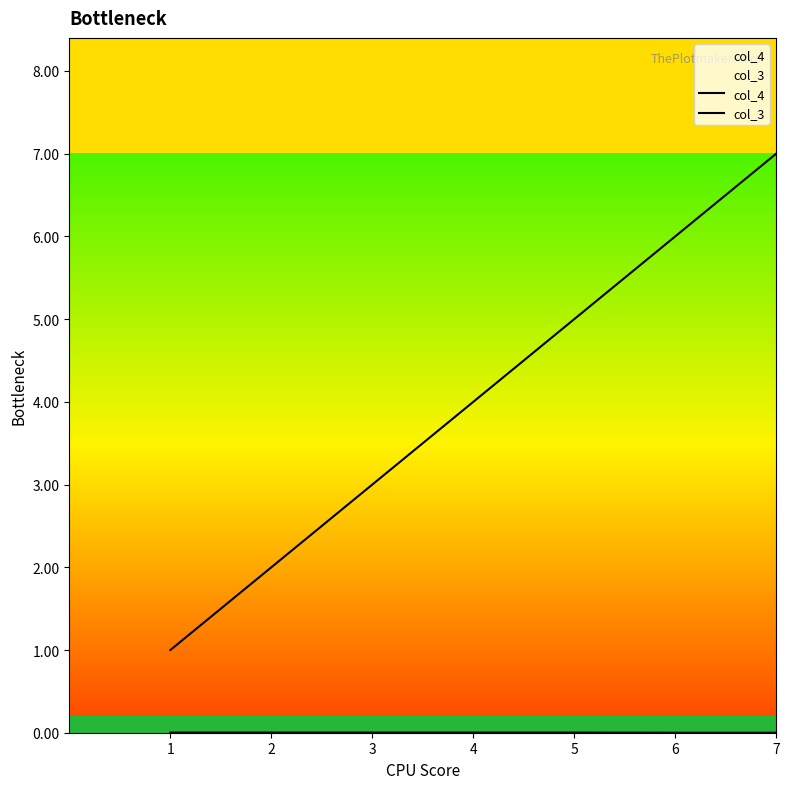

True or false: col_4 has more than 0 interior local peaks.

False